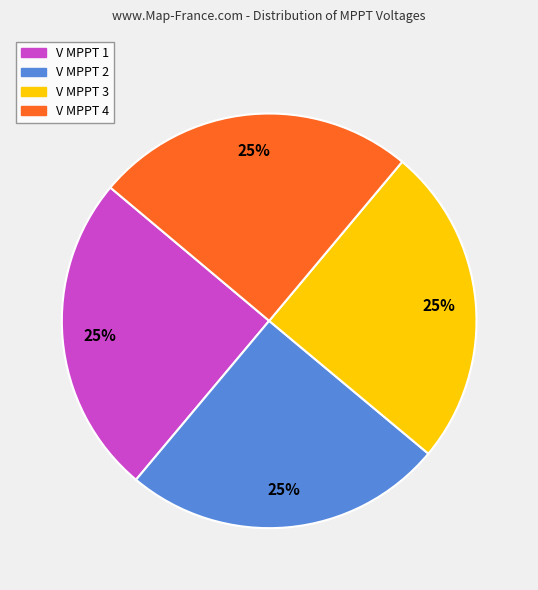

Does any single category account for the majority?

No